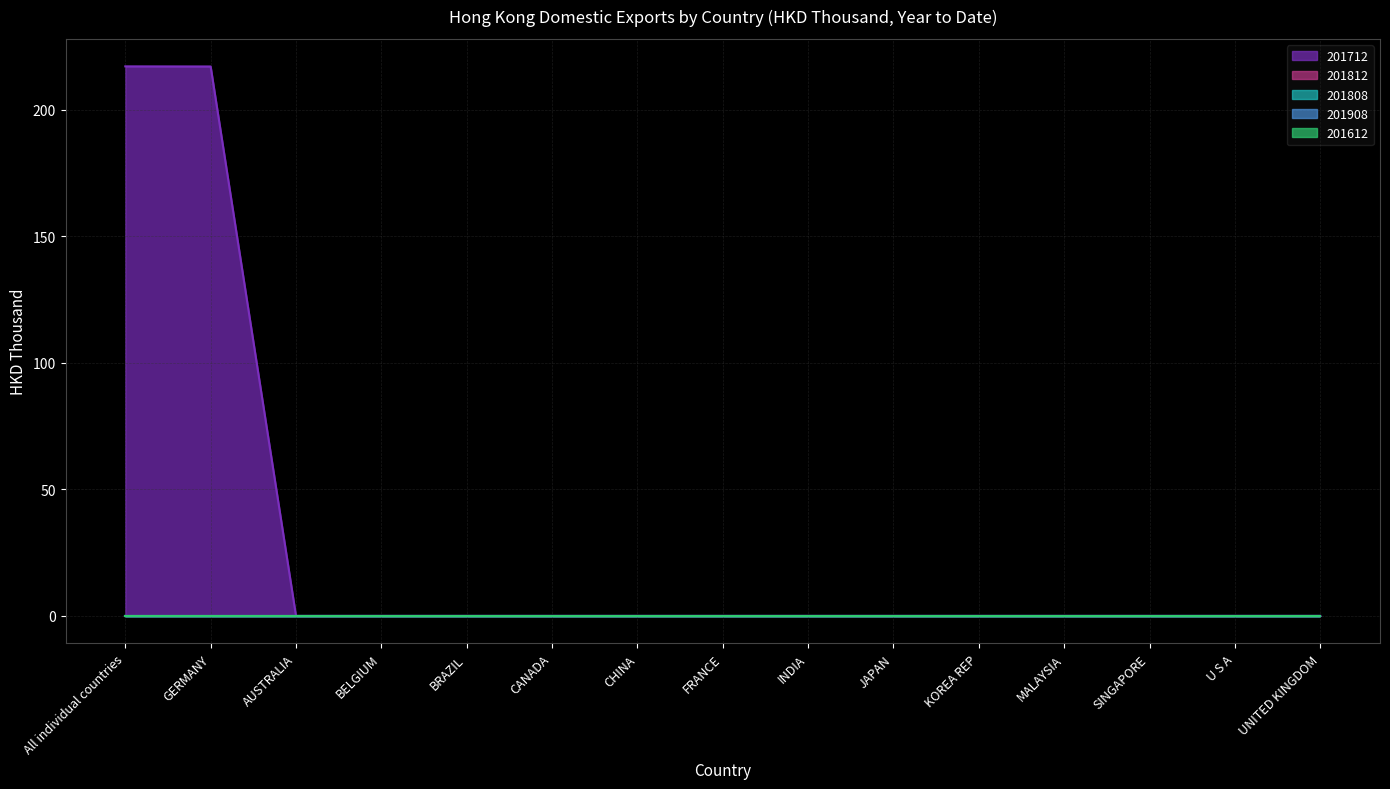

True or false: 201712 has a value of 82.3 at GERMANY.

False